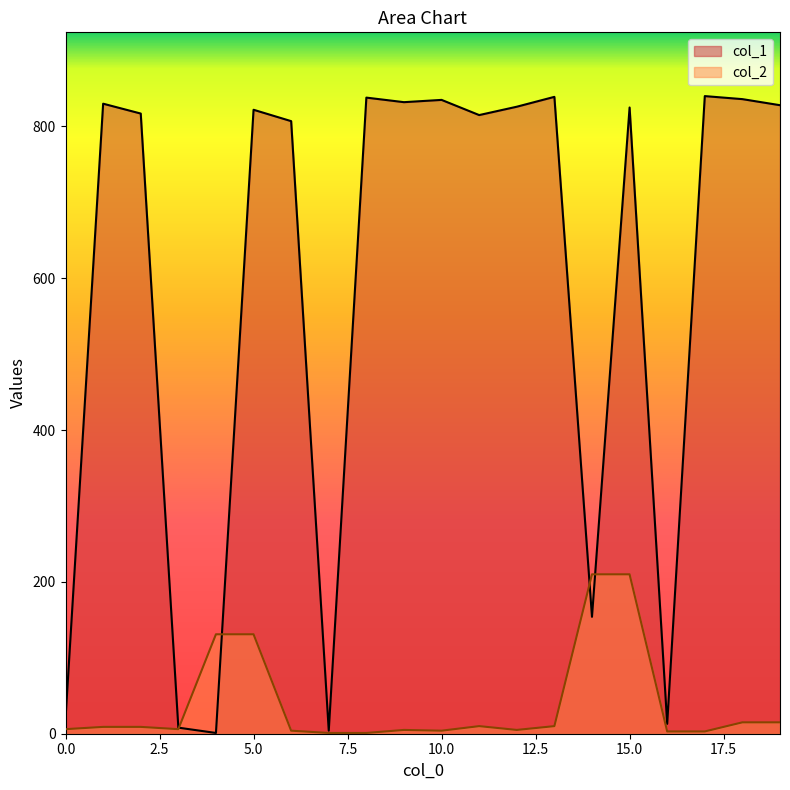

Which series has the largest range (max minus min)?

col_1